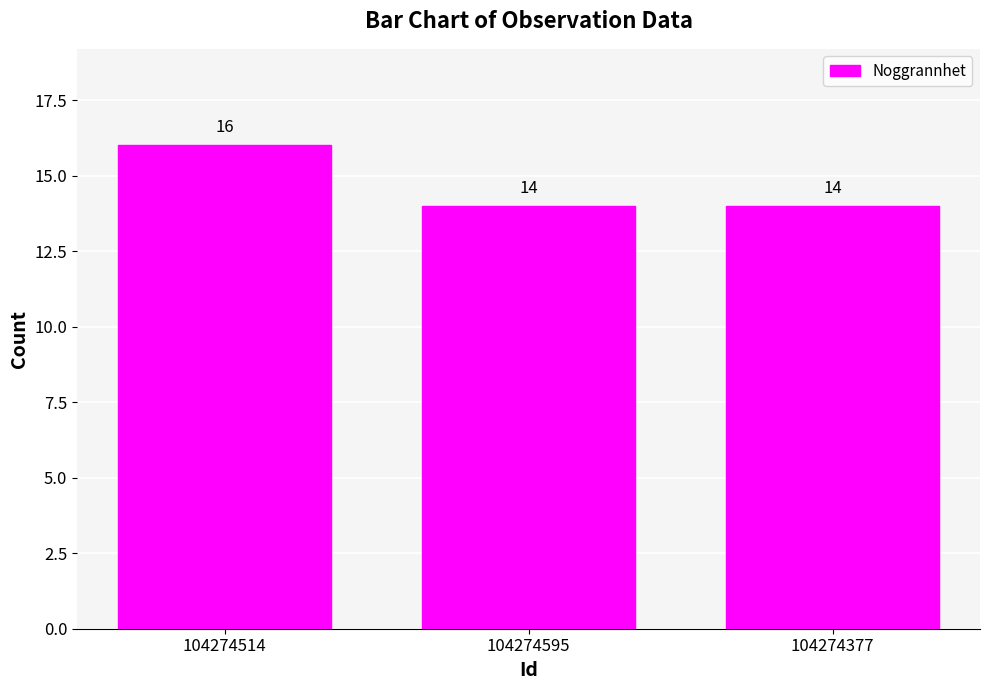

At which category does the chart reach its peak across all series?

104274514